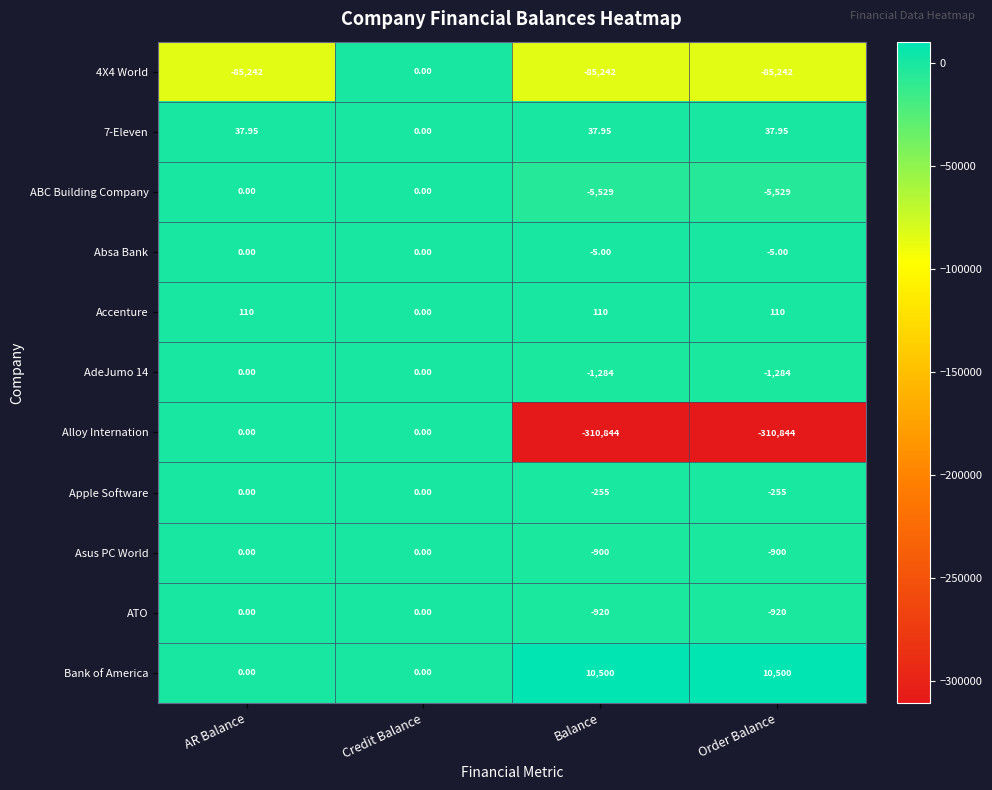

At which category is the sum across all series the highest?

Credit Balance